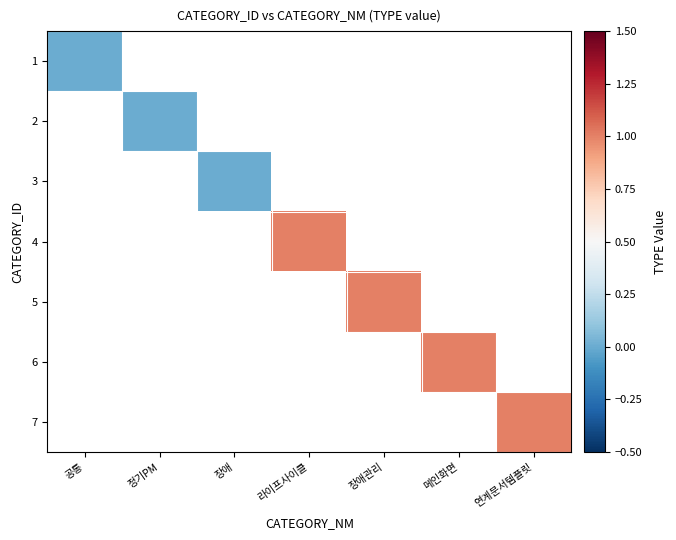

Rank the categories by 4 value from lowest to highest.

공통, 정기PM, 장애, 라이프사이클, 장애관리, 메인화면, 연계문서템플릿